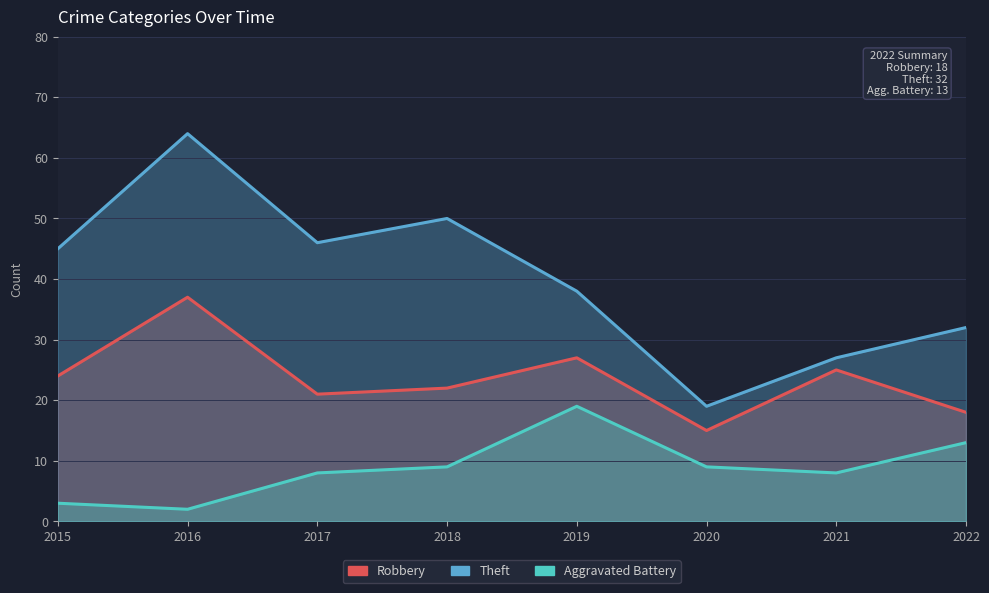

Which label corresponds to the smallest value in the chart?

2016